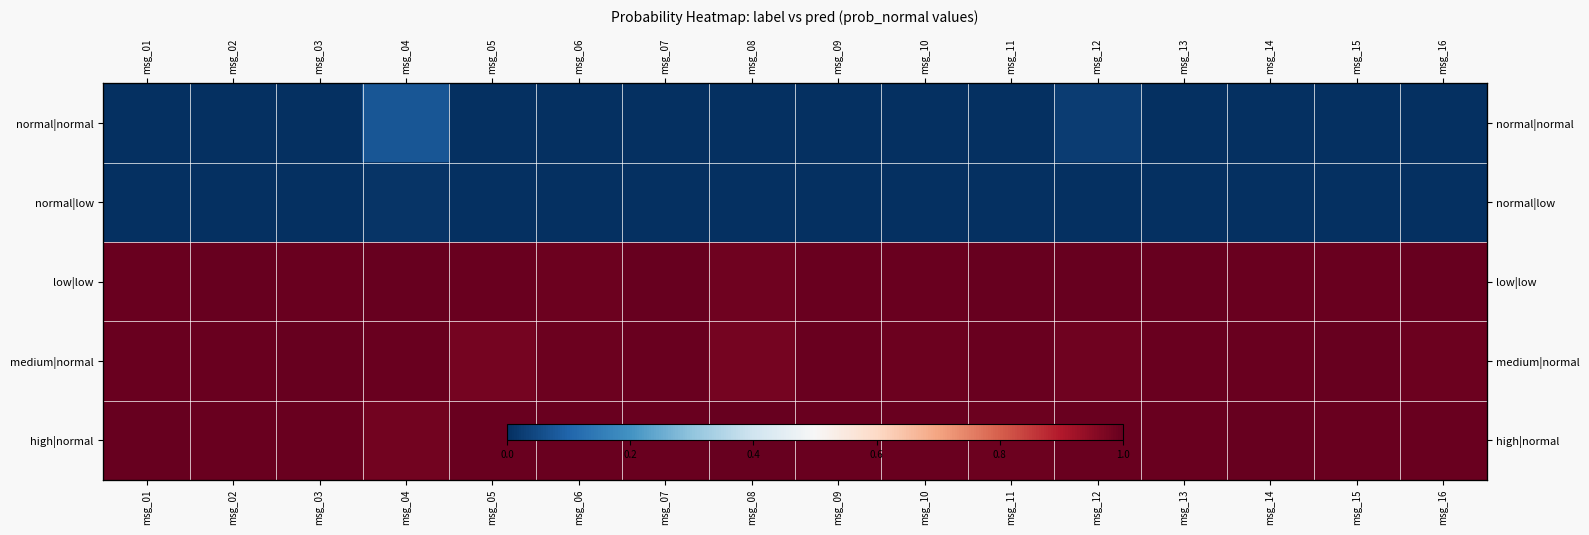

True or false: low|low has a value of 1.0 at msg_10.

True